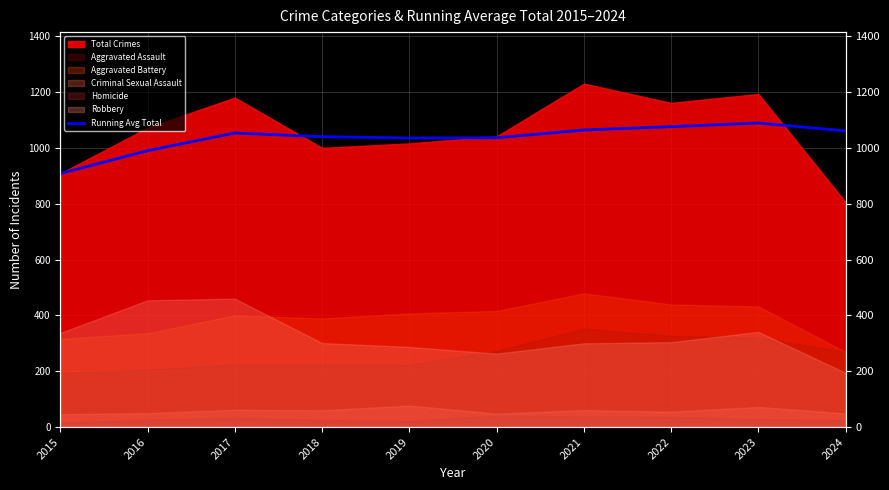

What is the value of the 5th point from the left?

1035.2